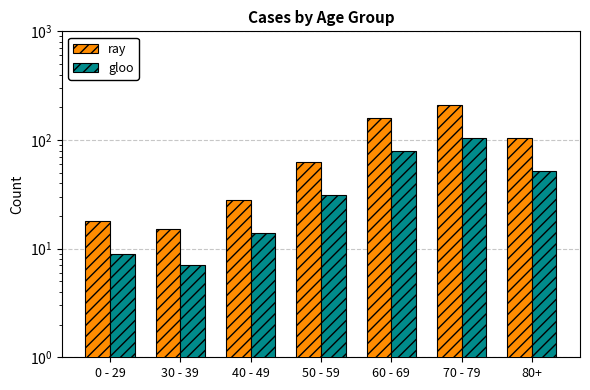

Count the number of data series in this chart.

2